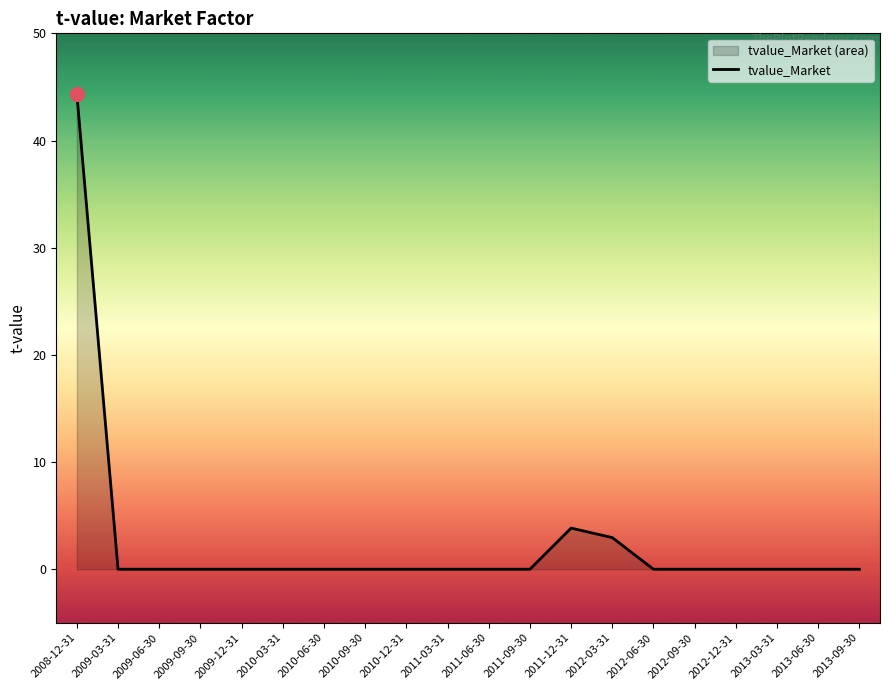

What is the greatest value displayed?

44.3